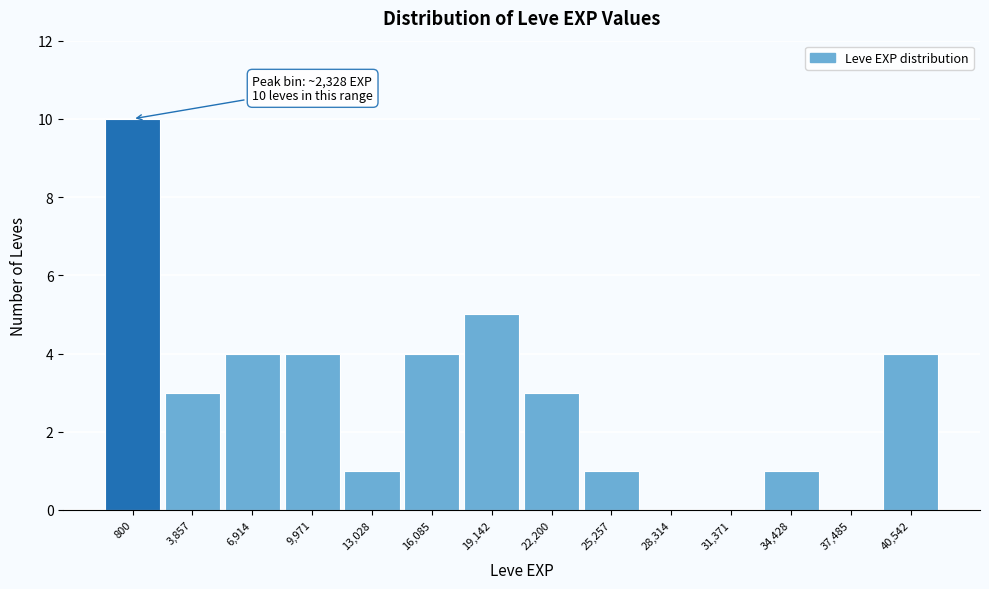

Reading left to right, what are all the values shown in this chart?

800=10	3,857=3	6,914=4	9,971=4	13,028=1	16,085=4	19,142=5	22,200=3	25,257=1	28,314=0	31,371=0	34,428=1	37,485=0	40,542=4